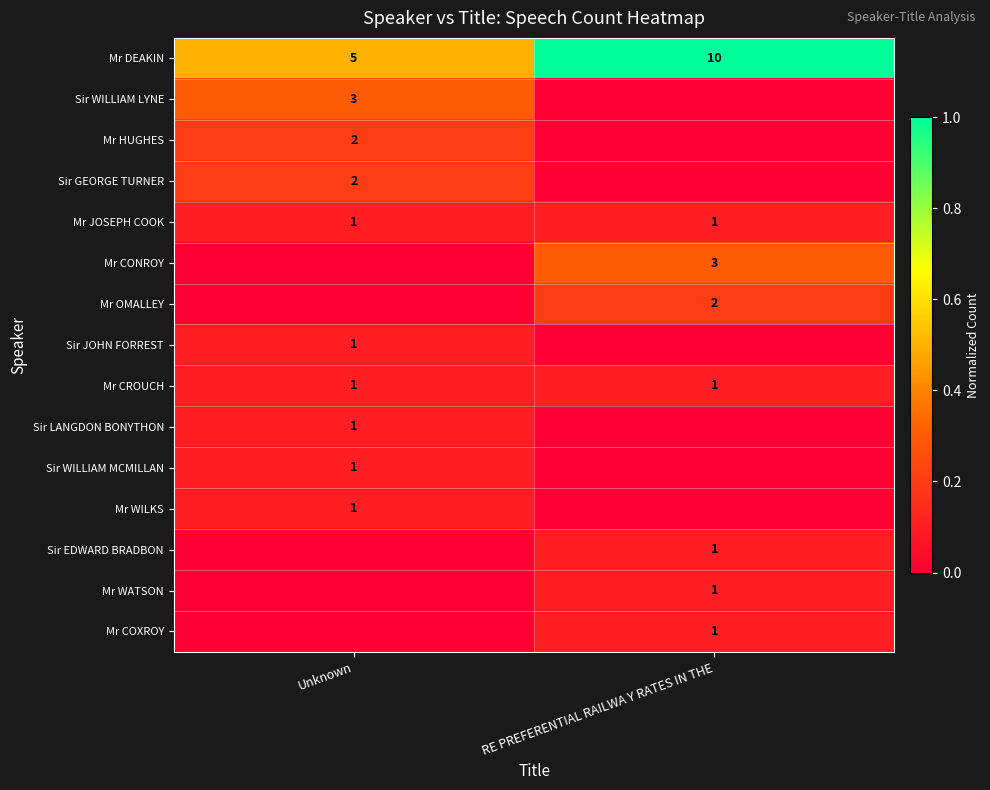

Is it true that Mr JOSEPH COOK equals 1 at Unknown?

True